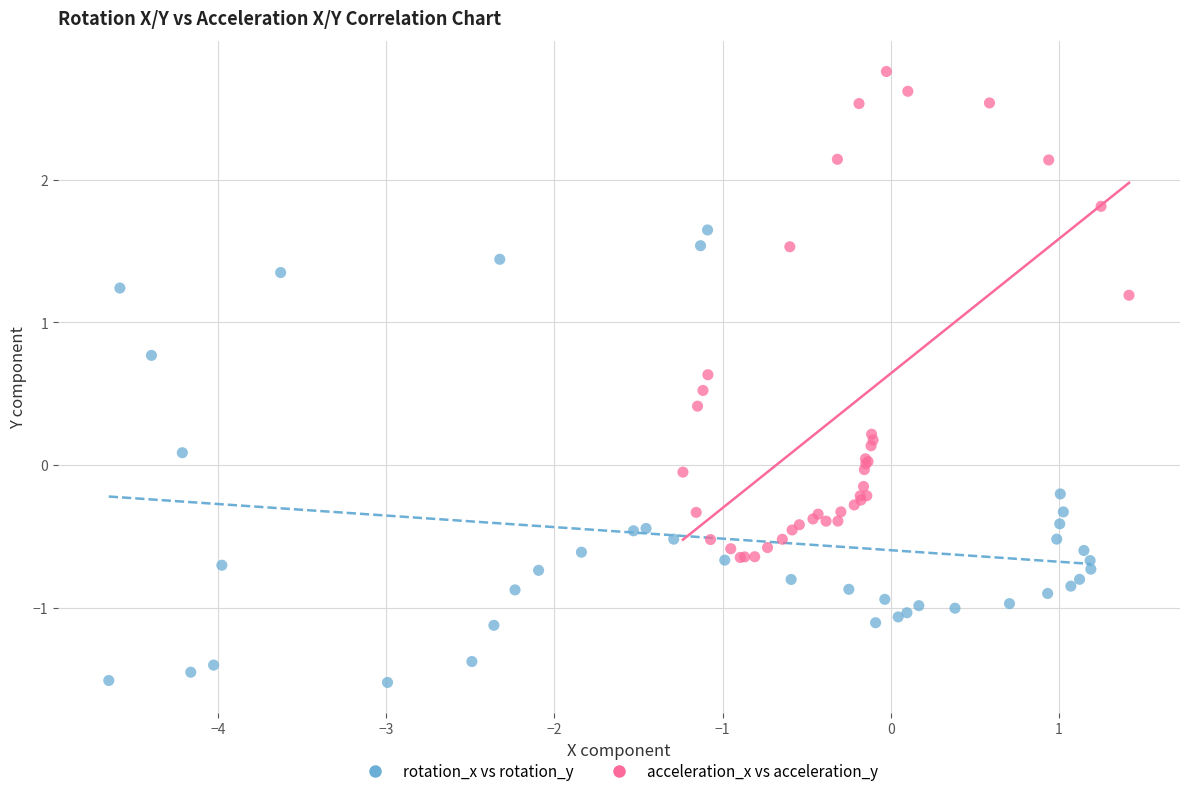

Which series contains the highest Y value?

acceleration_x vs acceleration_y